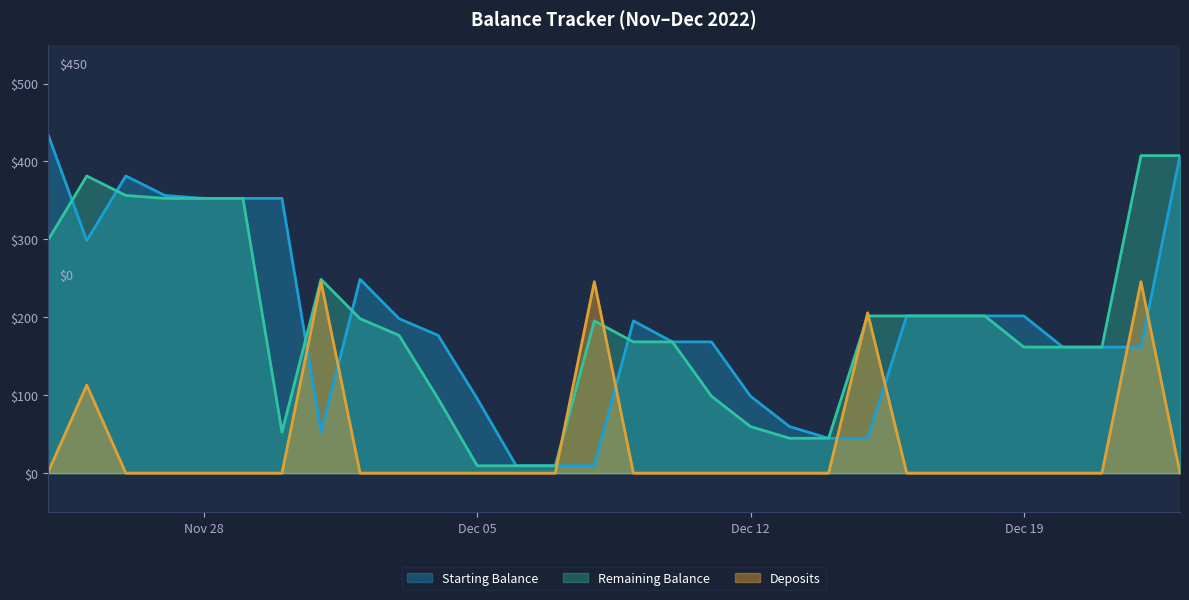

Rank the series by their maximum value, from lowest to highest.

Deposits, Remaining Balance, Starting Balance